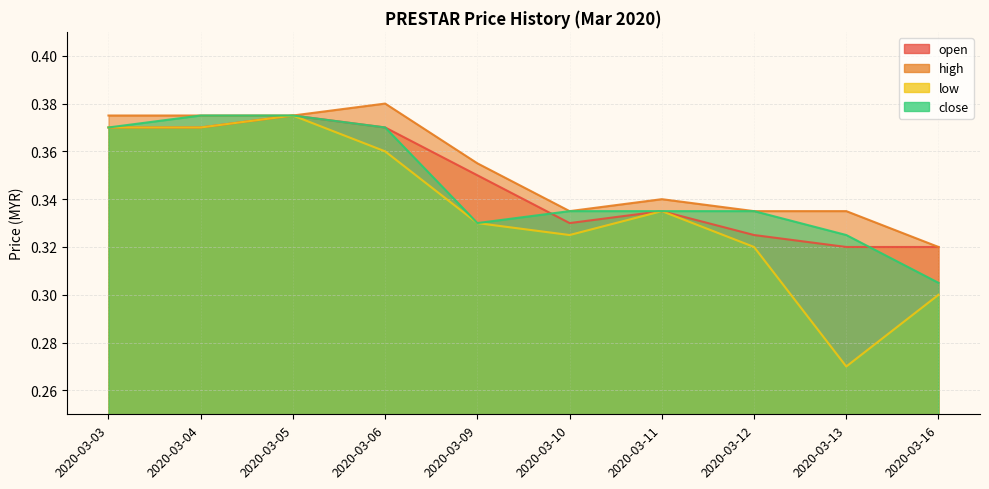

Which series has the widest spread of values?

low